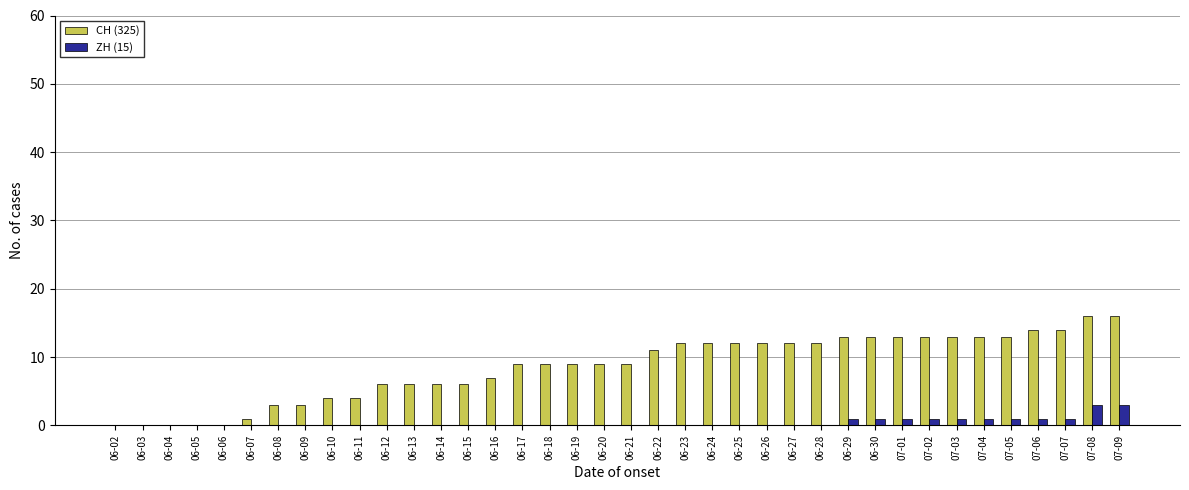

How many distinct data groups are displayed?

2